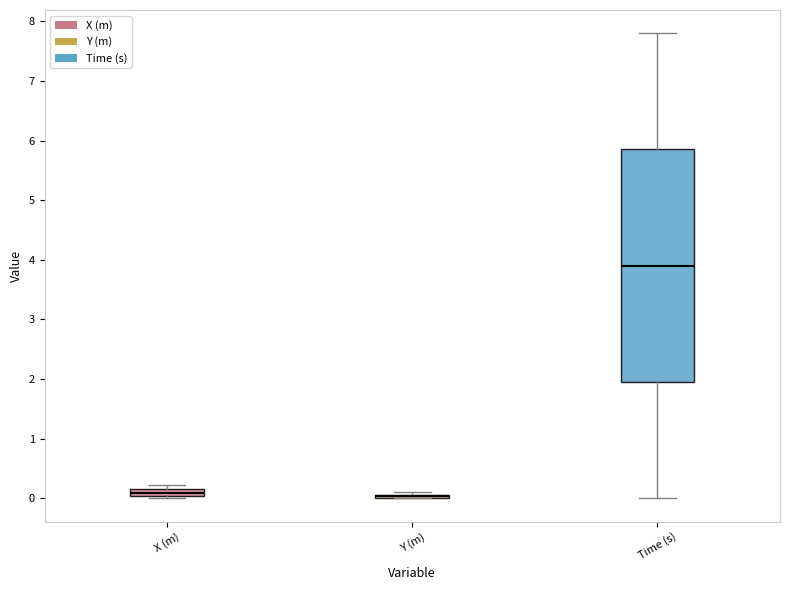

Where does the upper whisker of the box for Time (s) end on the y-axis? The values are not printed on the chart, so give them approximately, as read against the axis.

7.8